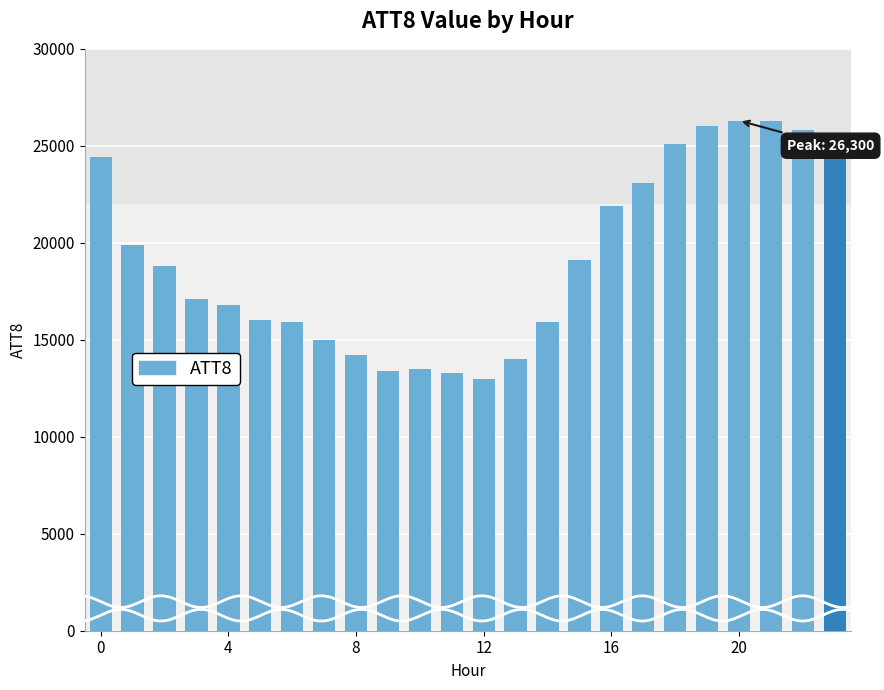

Which category has the lowest value across all series?

12